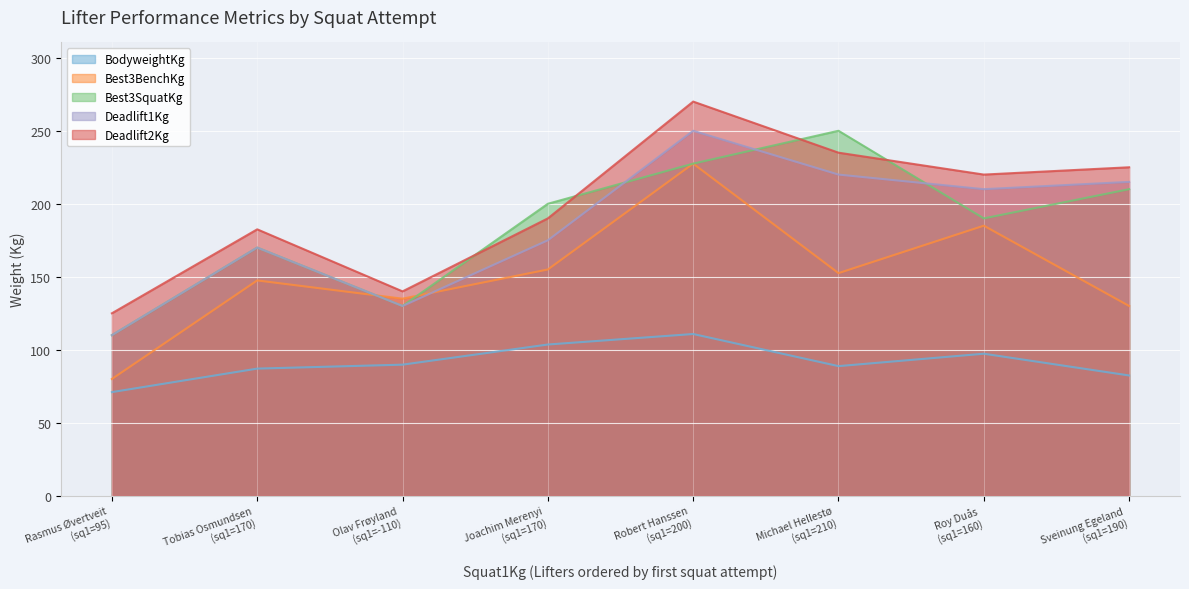

How many values in the Deadlift1Kg series are below 210?

4